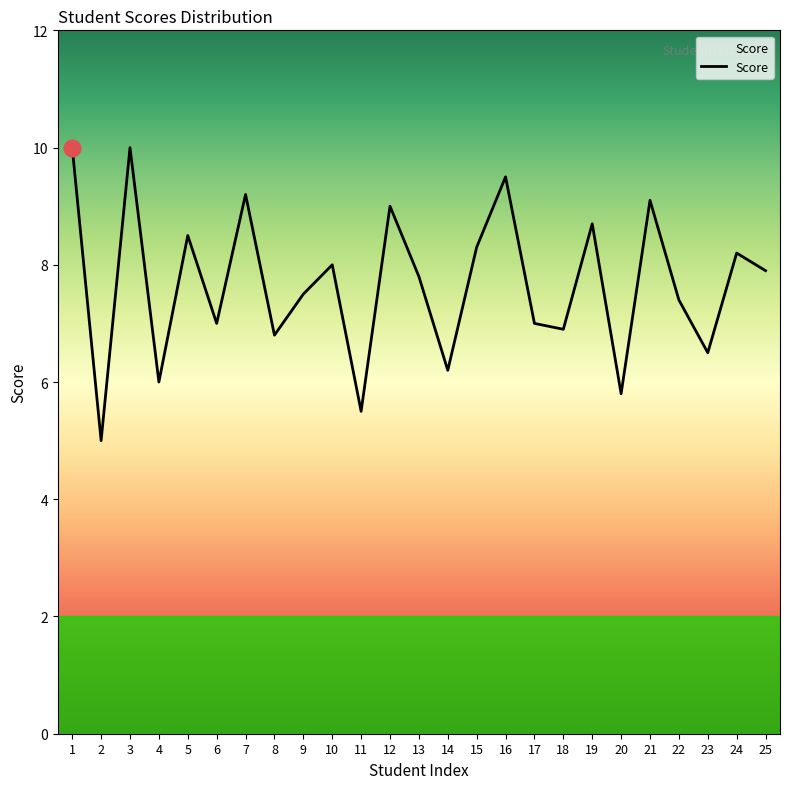

The value at 18 is 11.5. True or false?

False